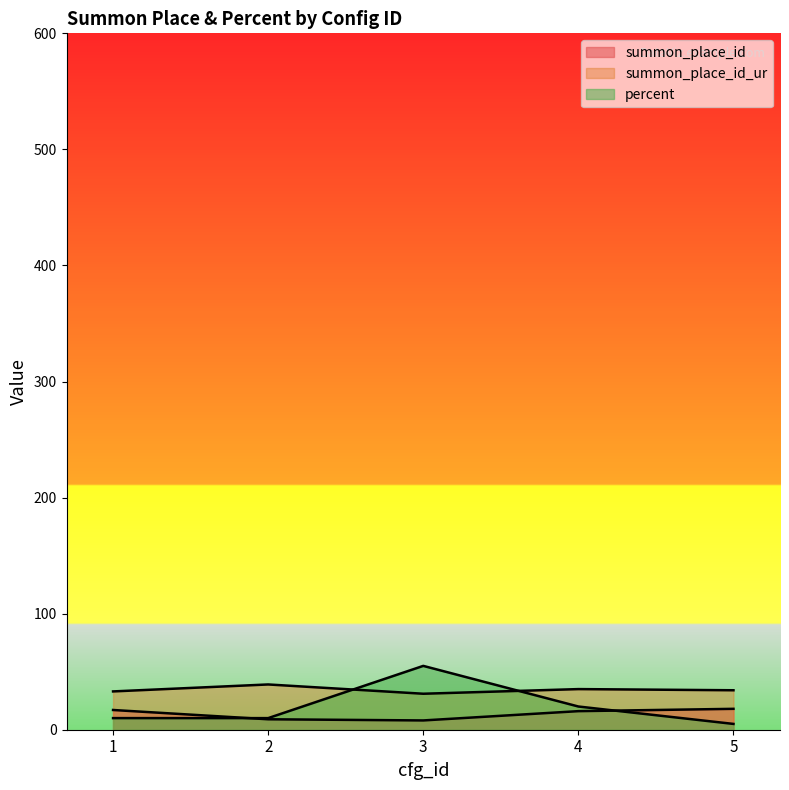

List the series in order of their peak value, highest first.

percent, summon_place_id_ur, summon_place_id